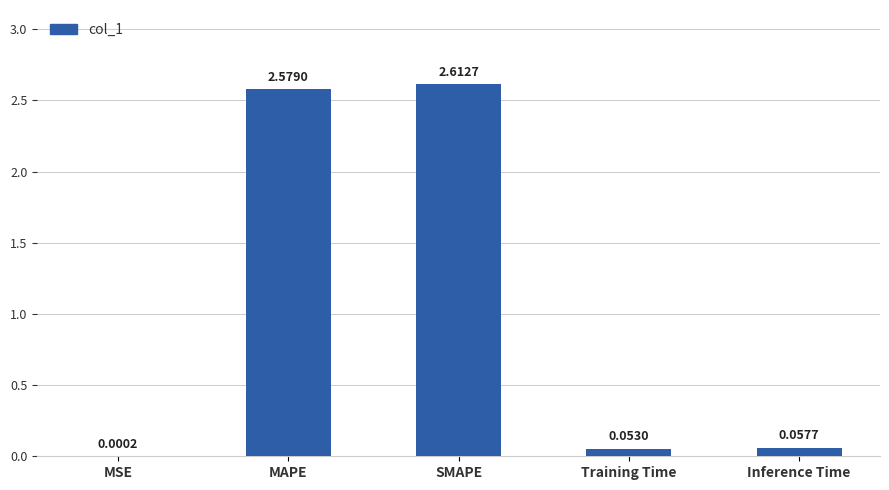

What is the sum of all values?

5.3